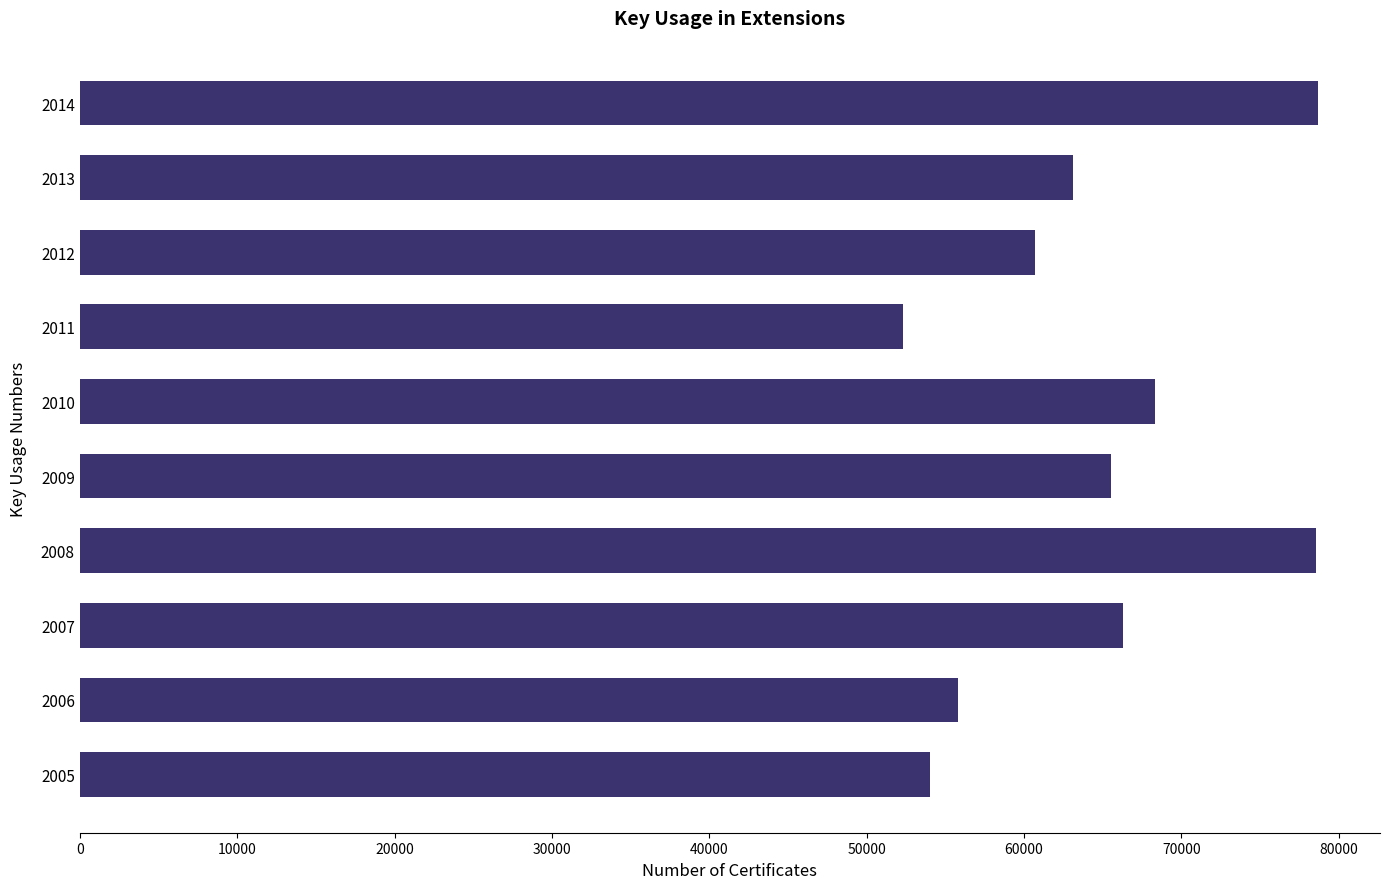

What is the sum of all values?

643267.1